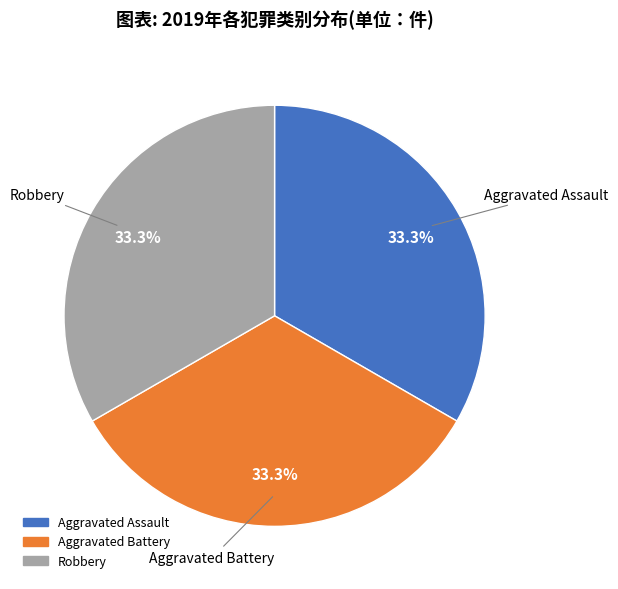

Approximately how many times larger is the value at Robbery compared to Aggravated Battery?

1.0